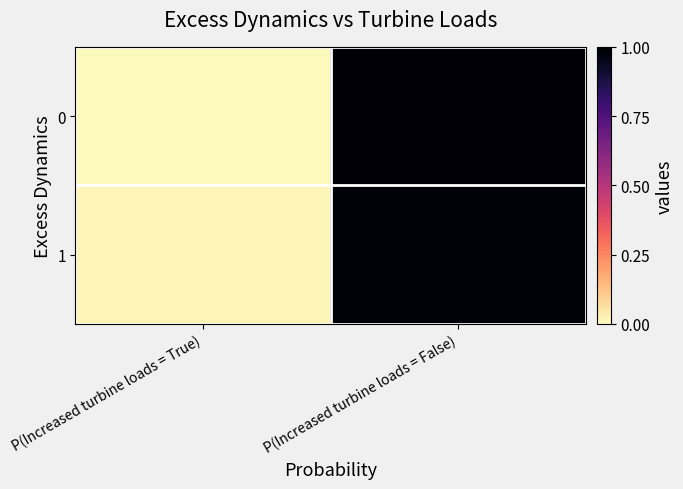

At how many categories does at least one series exceed 0?

2